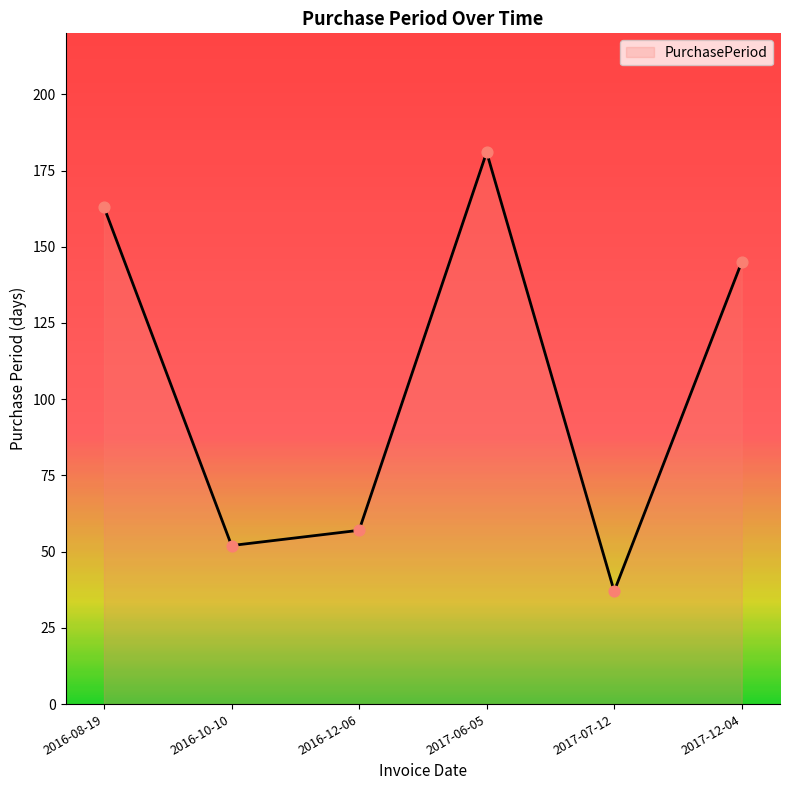

Approximately how many times larger is the value at 2017-12-04 compared to 2017-07-12?

3.9